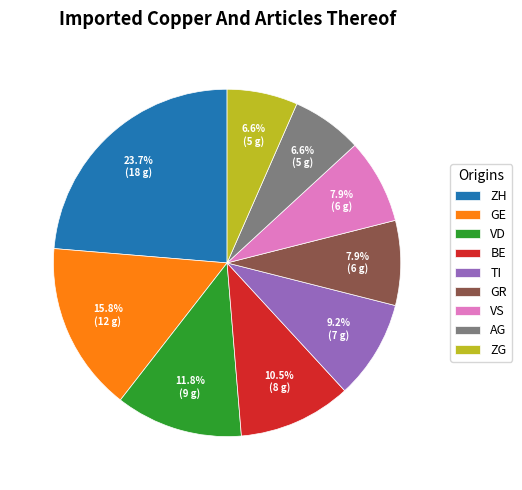

Count the number of slices in the pie.

9